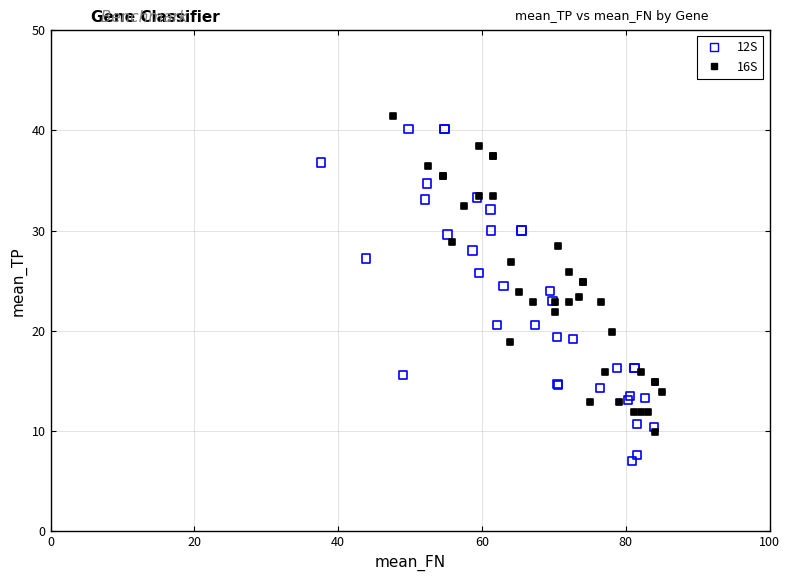

Which series contains the lowest Y value?

12S